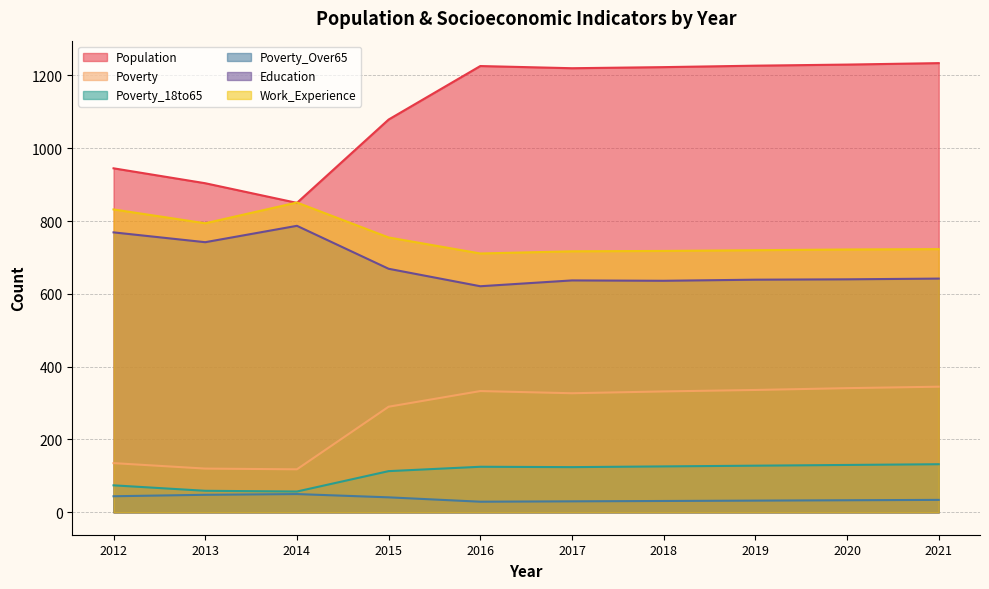

Where is the first local minimum for Poverty_Over65?

2016